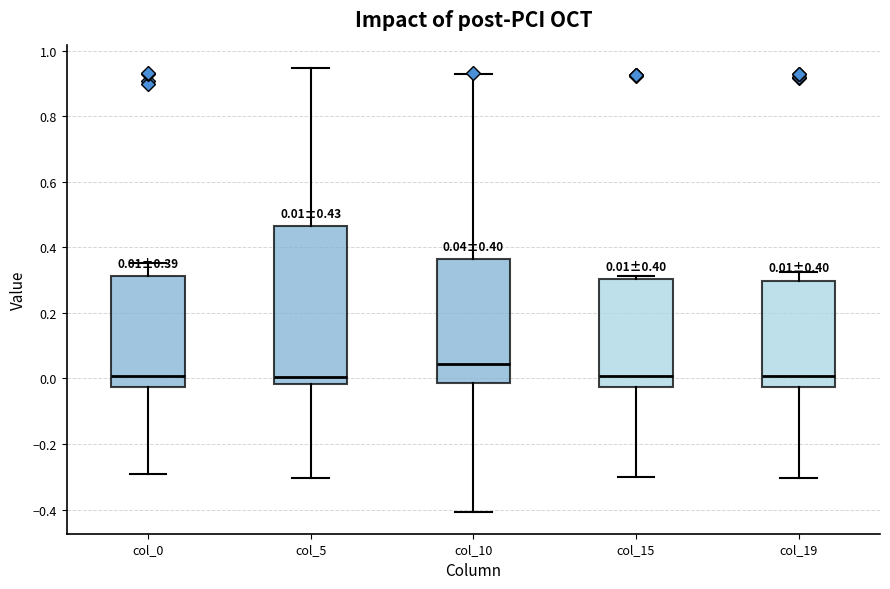

Which box has the highest median line?

col_10